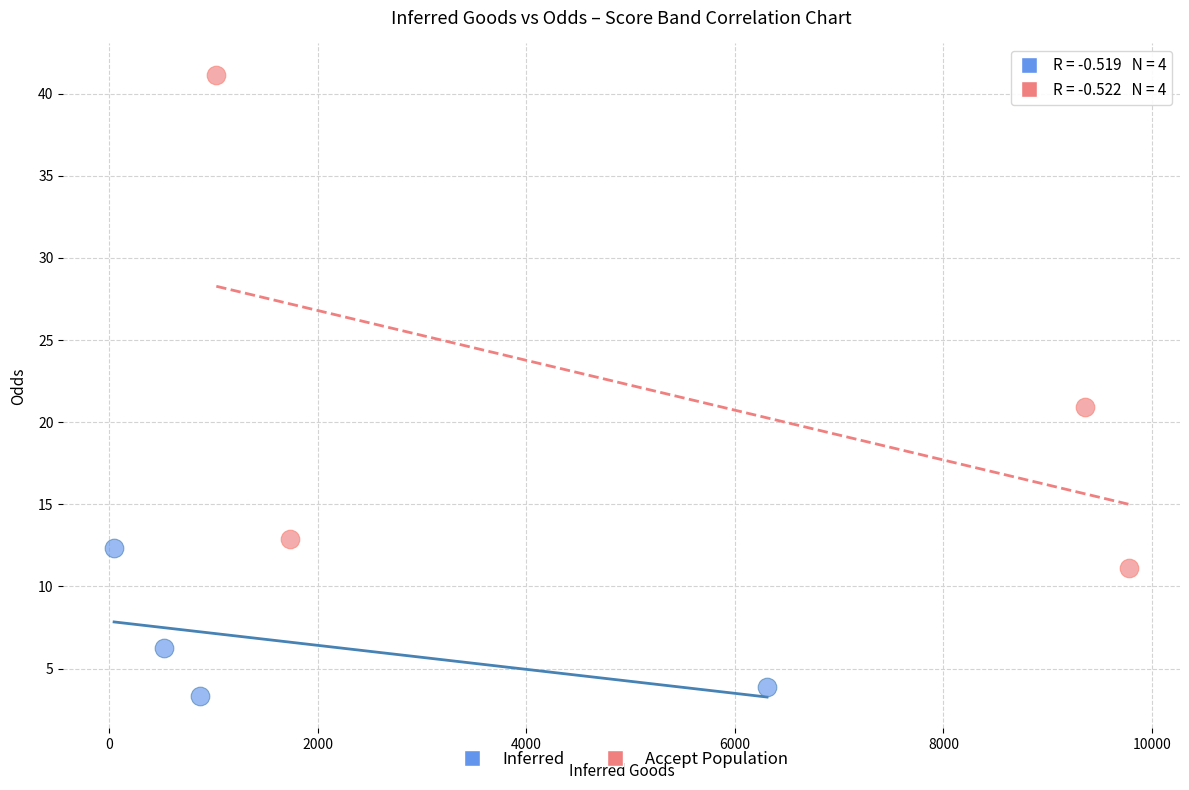

Which series reaches the maximum Y coordinate?

Accept Population